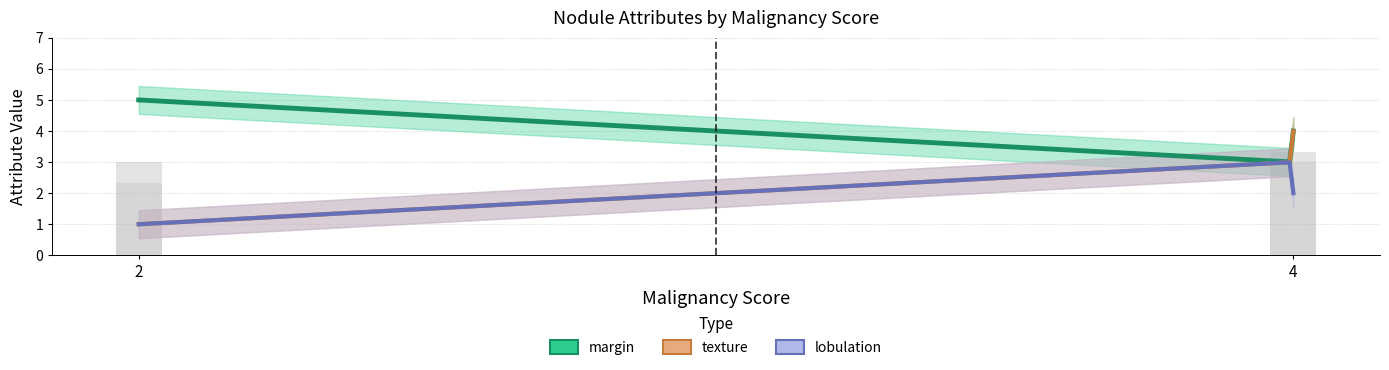

What is the total value across all series at 2?

9.8